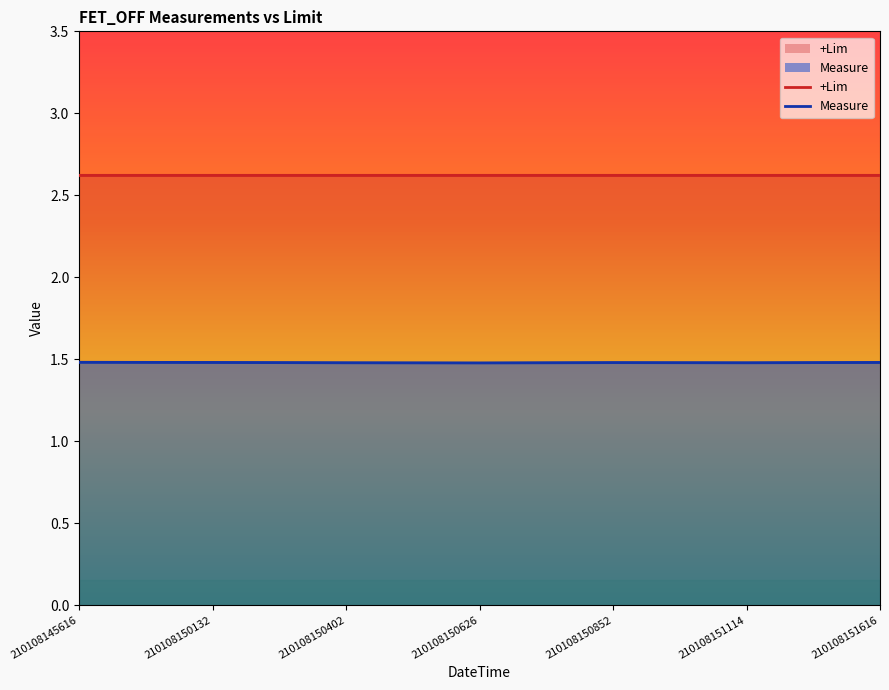

How many Measure values are between 1 and 2?

7